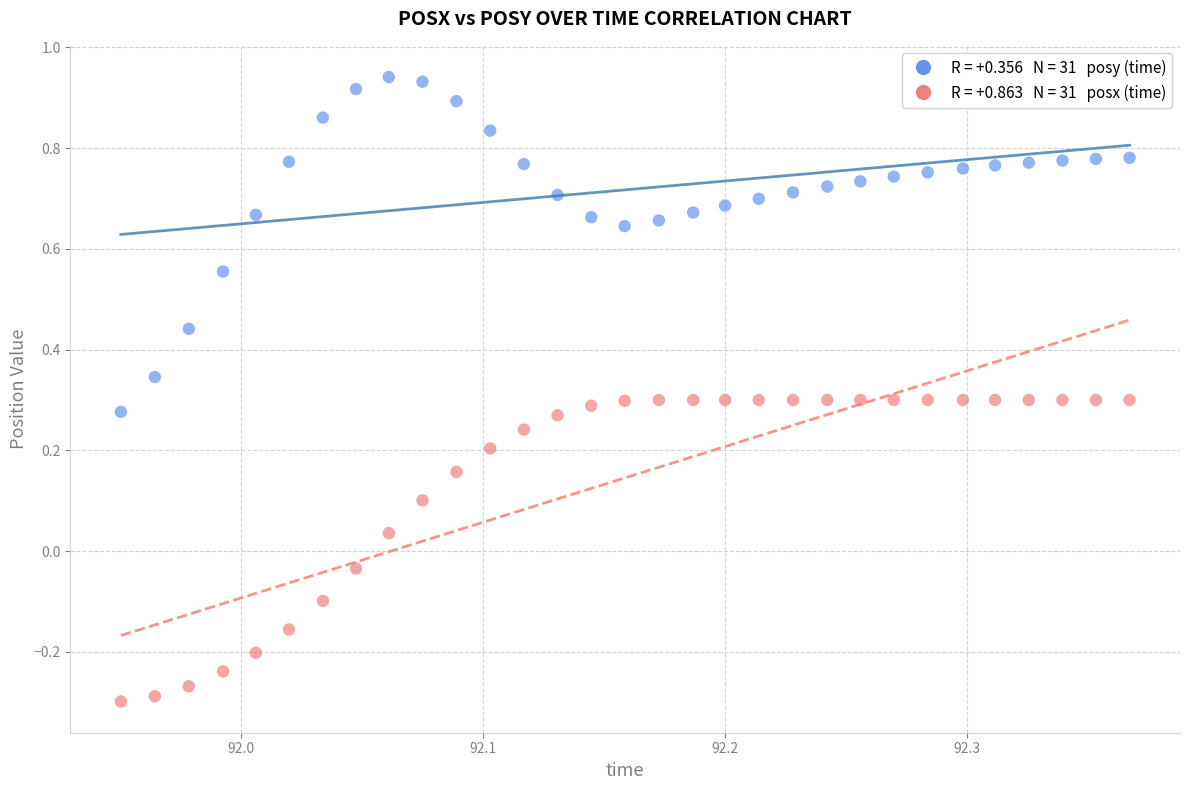

Across all data points, what is the range of Y values (max minus min)?

1.2